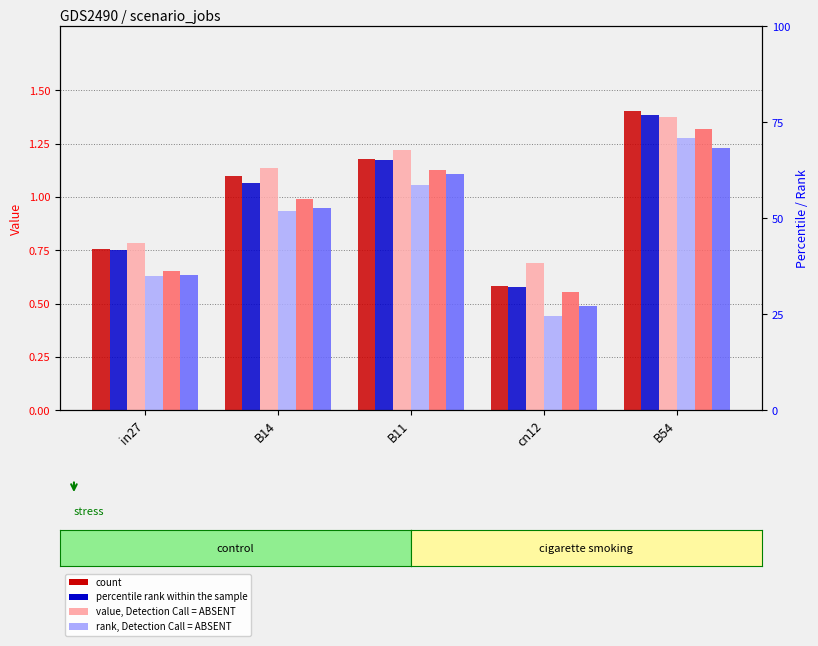

What is the difference between the highest and lowest values at B11?

0.2